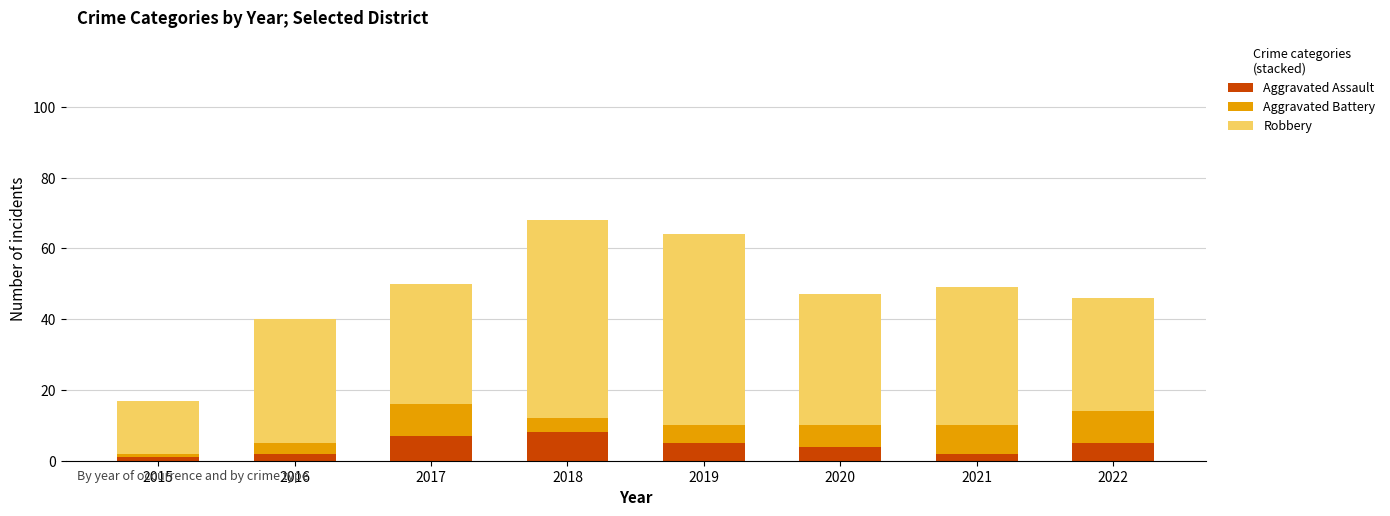

How many bars are there in total?

8